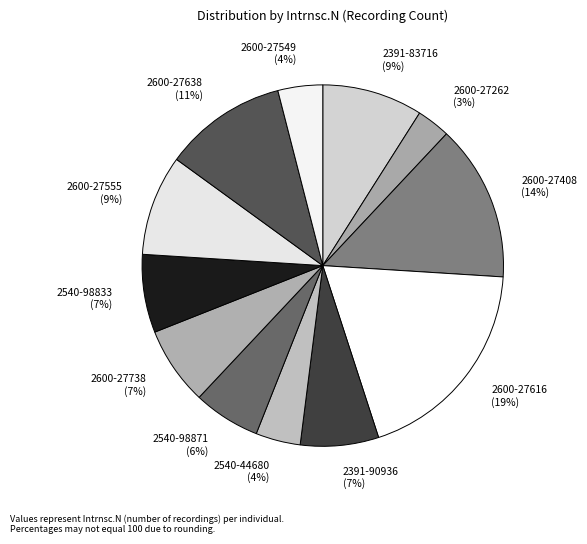

To the nearest percent, what is the difference between the 2540-98833 and 2600-27616 slice percentages?

12%